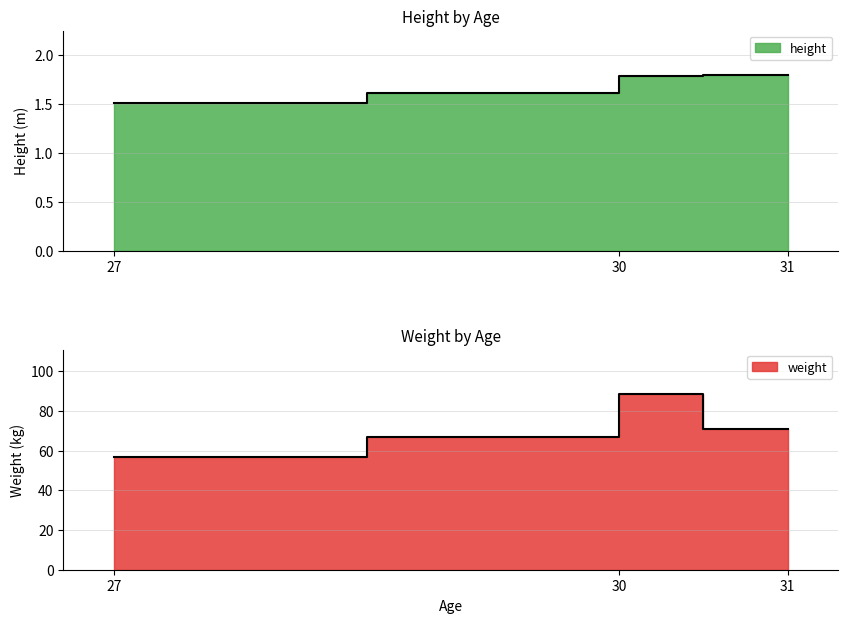

What is the value of the weight point at the 1st from the left?

56.7